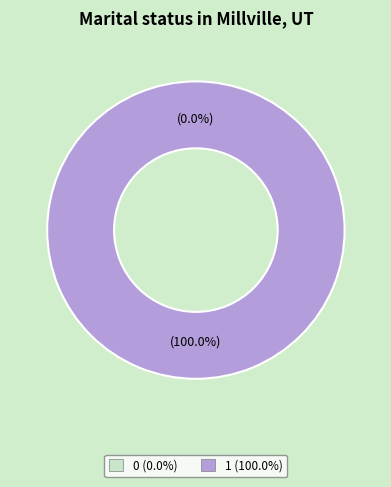

Rank the categories by value from highest to lowest.

1, 0